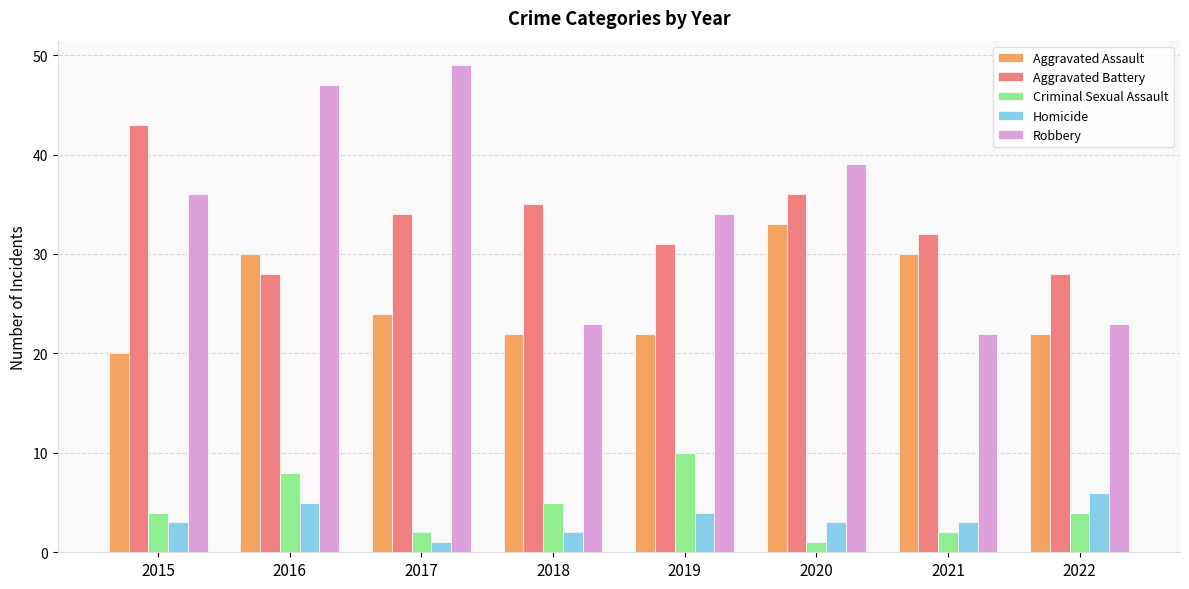

Reading left to right, extract all data points from this chart.

Aggravated Assault: 2015=20	2016=30	2017=24	2018=22	2019=22	2020=33	2021=30	2022=22
Aggravated Battery: 2015=43	2016=28	2017=34	2018=35	2019=31	2020=36	2021=32	2022=28
Criminal Sexual Assault: 2015=4	2016=8	2017=2	2018=5	2019=10	2020=1	2021=2	2022=4
Homicide: 2015=3	2016=5	2017=1	2018=2	2019=4	2020=3	2021=3	2022=6
Robbery: 2015=36	2016=47	2017=49	2018=23	2019=34	2020=39	2021=22	2022=23